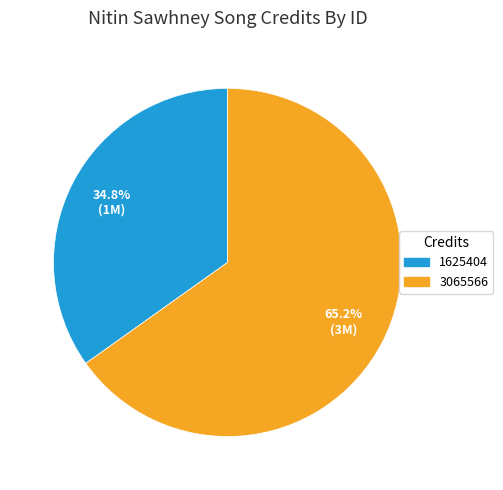

What is the smallest slice in the pie chart?

1625404